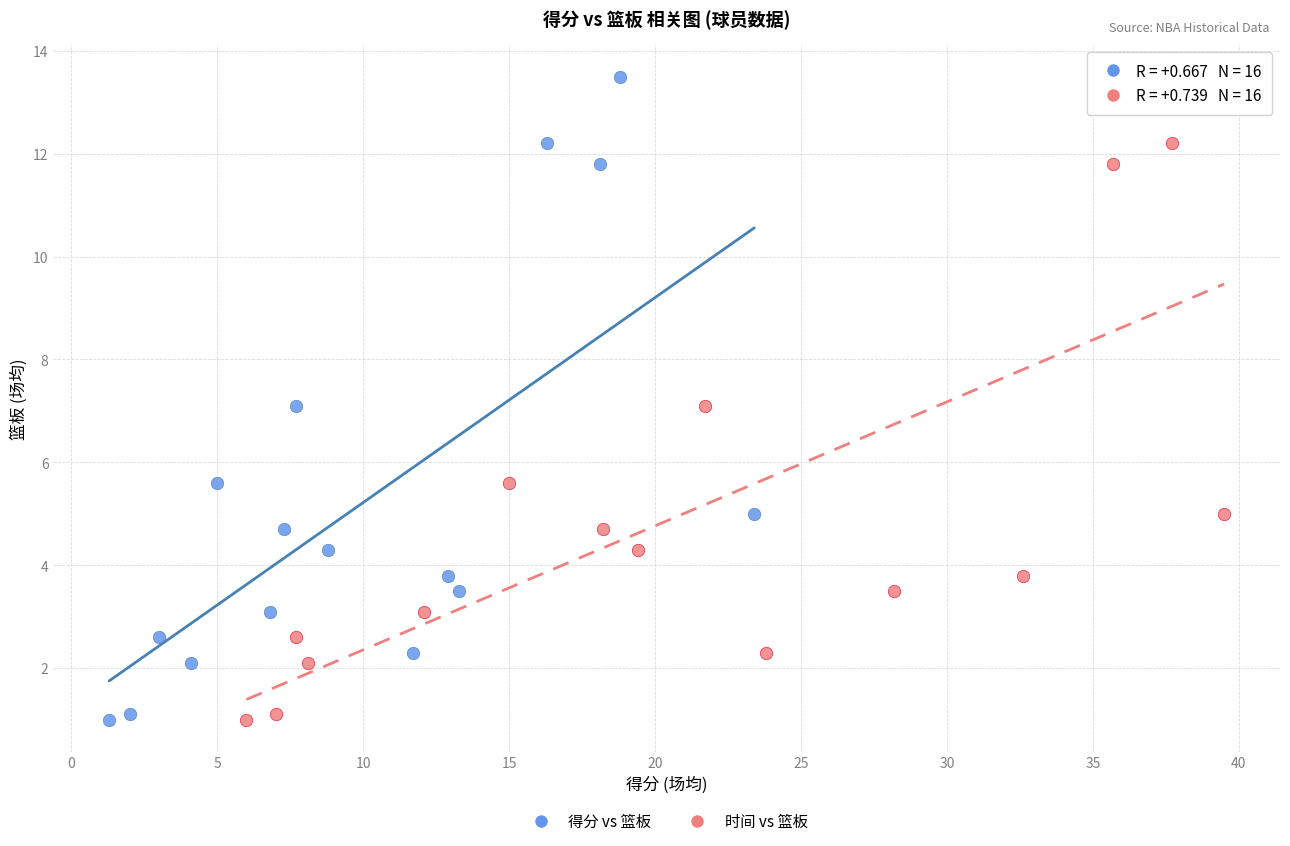

What are all the series names shown in the legend?

得分 vs 篮板, 时间 vs 篮板